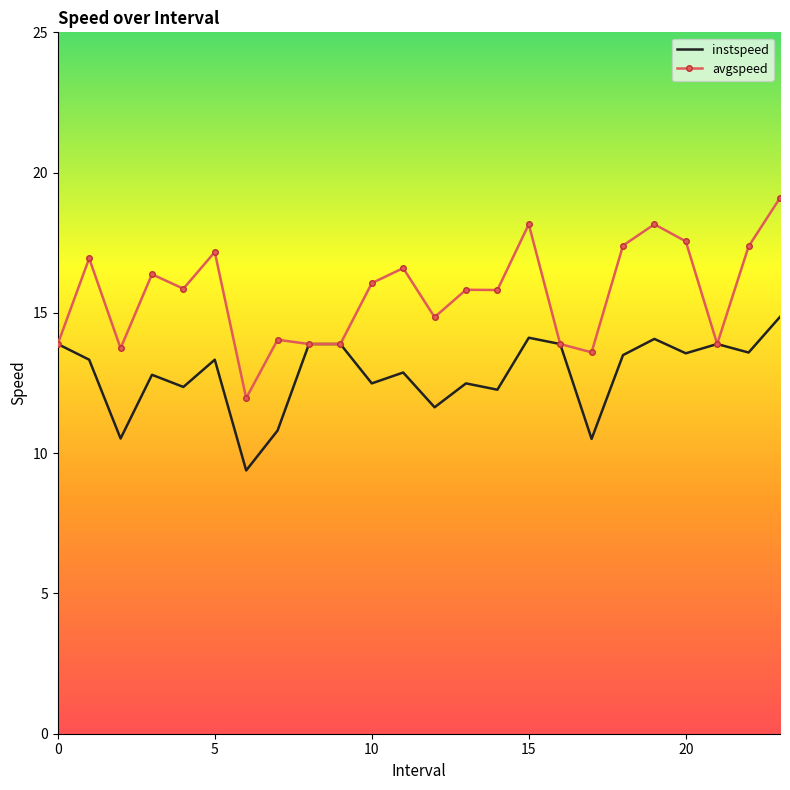

List the series in order of their peak value, highest first.

avgspeed, instspeed